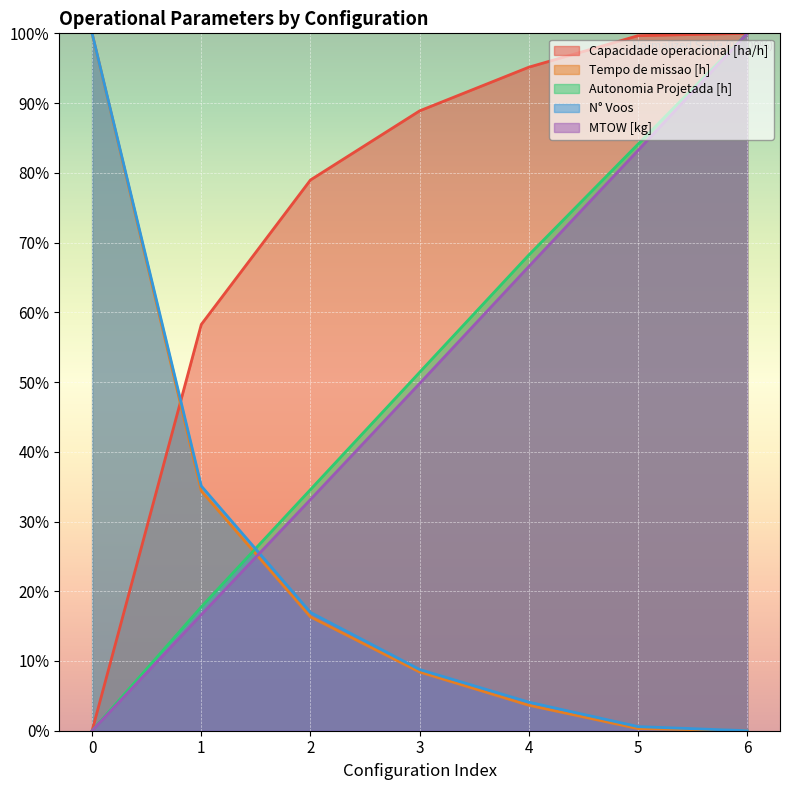

Which series has the largest total across all categories?

Capacidade operacional [ha/h]